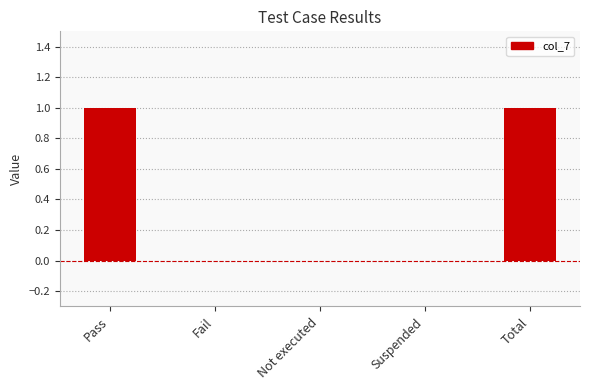

Is it true that the value at Total is 1?

True